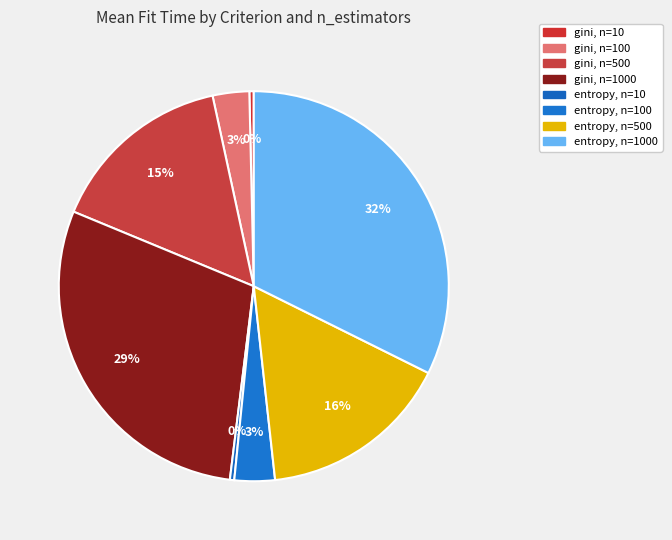

Is there a majority slice in this chart?

No